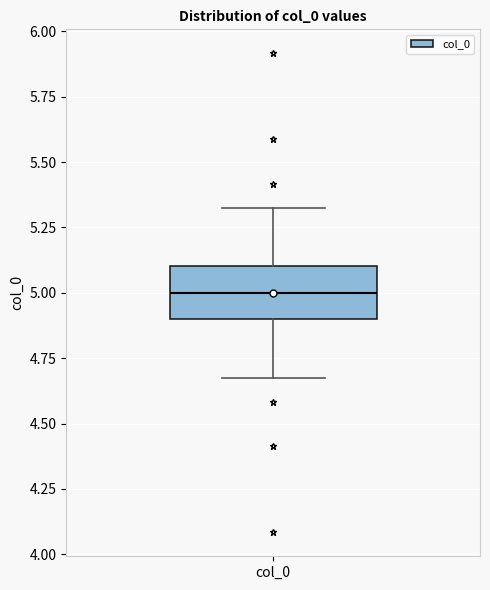

Where does the lower whisker of the box for col_0 end on the y-axis? The values are not printed on the chart, so give them approximately, as read against the axis.

4.7